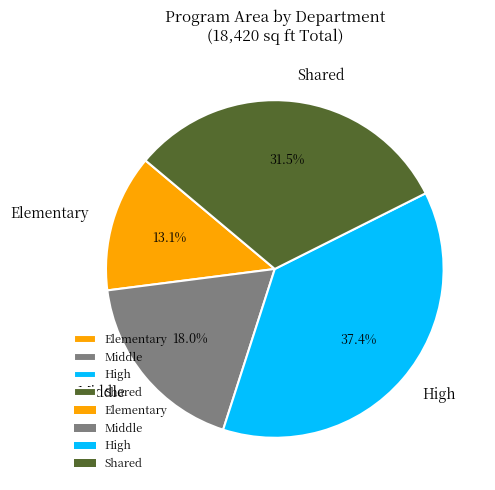

What percentage is NOT represented by Middle?

82.0%